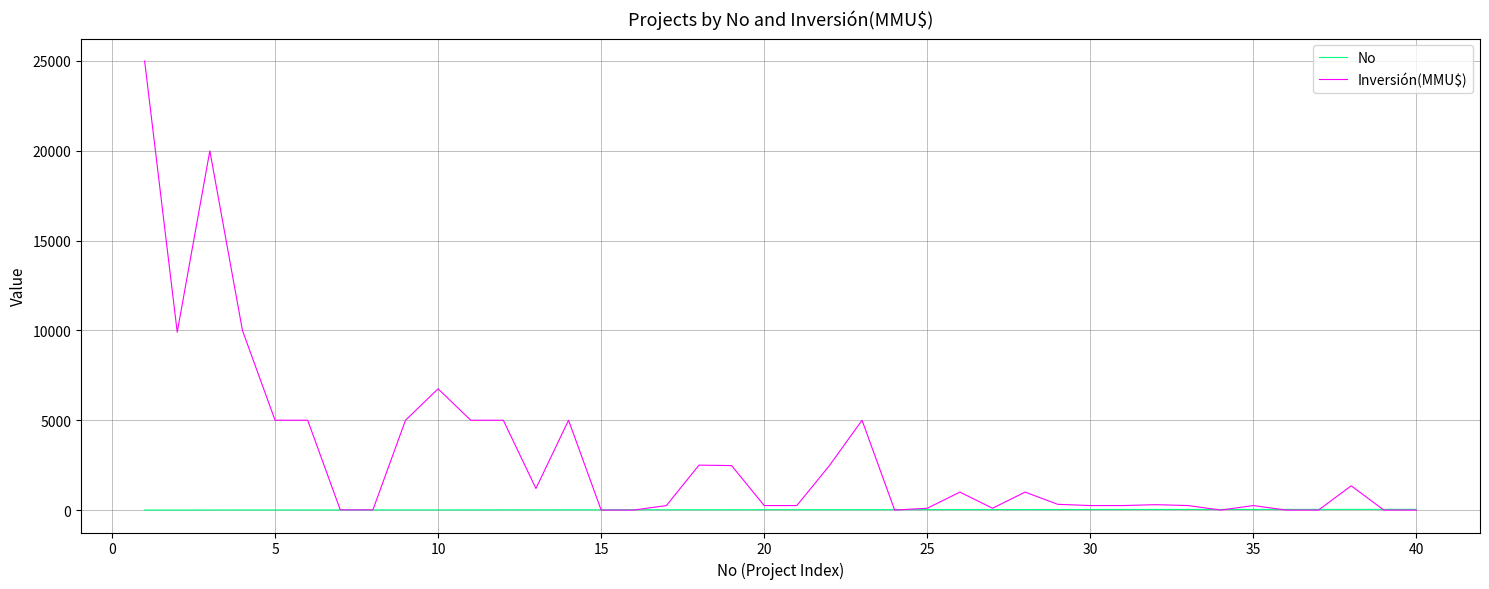

Which series has the largest range (max minus min)?

Inversión(MMU$)